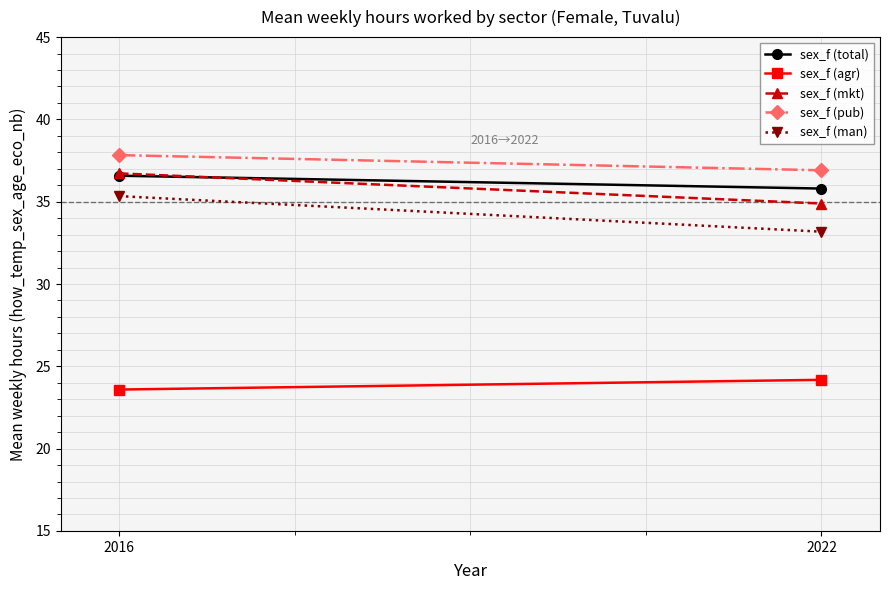

At which category does the chart reach its minimum across all series?

2016